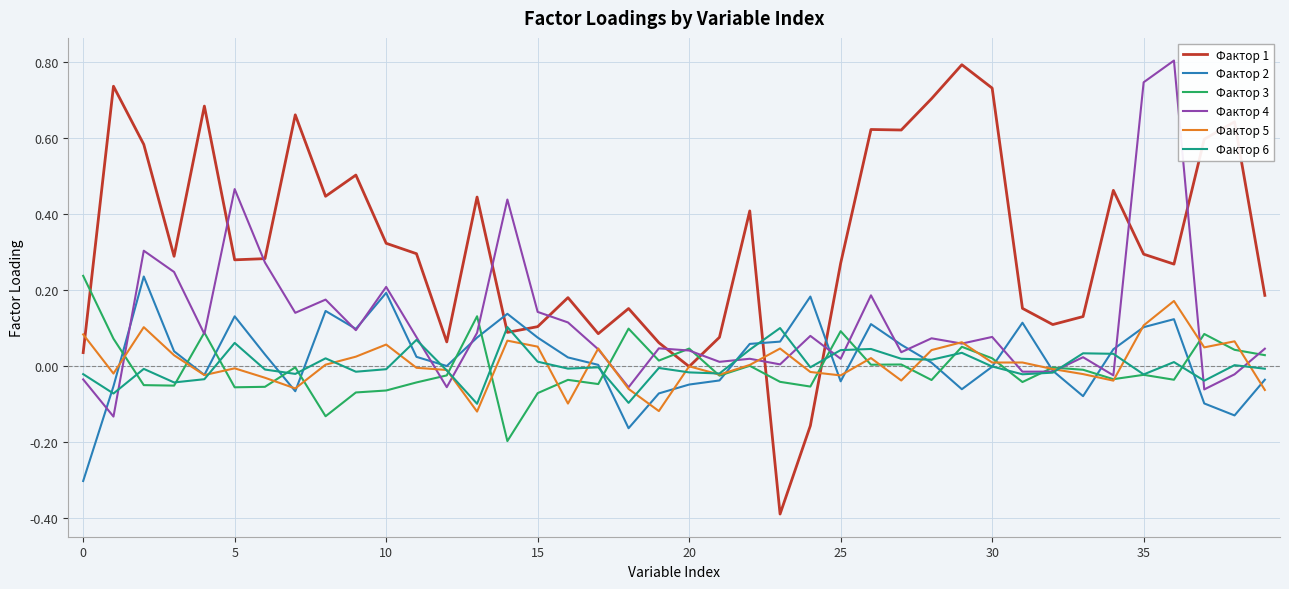

Does the chart have visible grid lines?

Yes